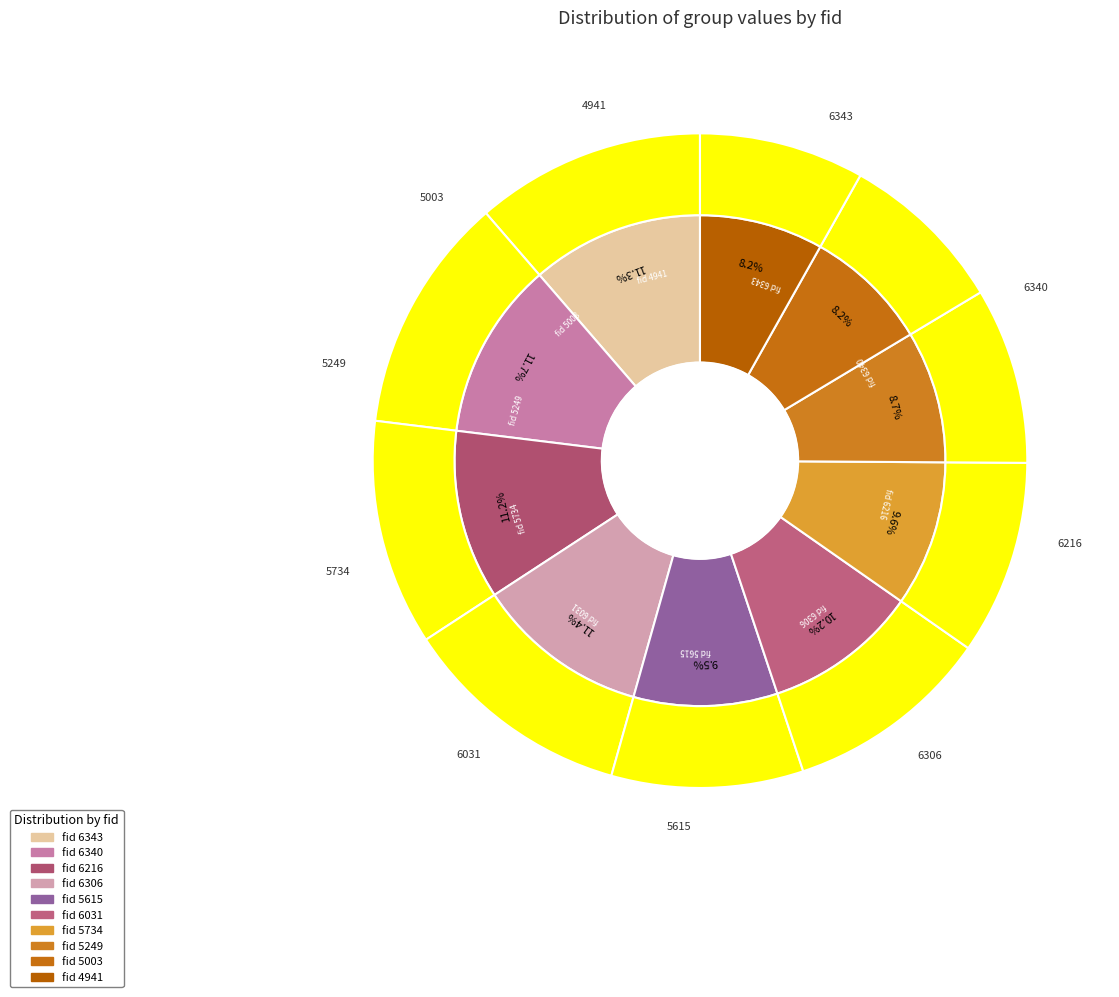

Do 5003 and 6306 together represent more than half of the pie?

No